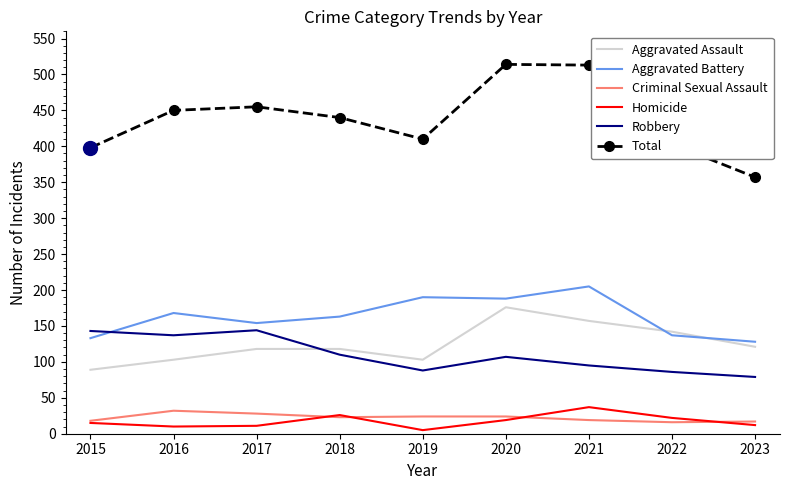

Which series has the widest spread of values?

Total